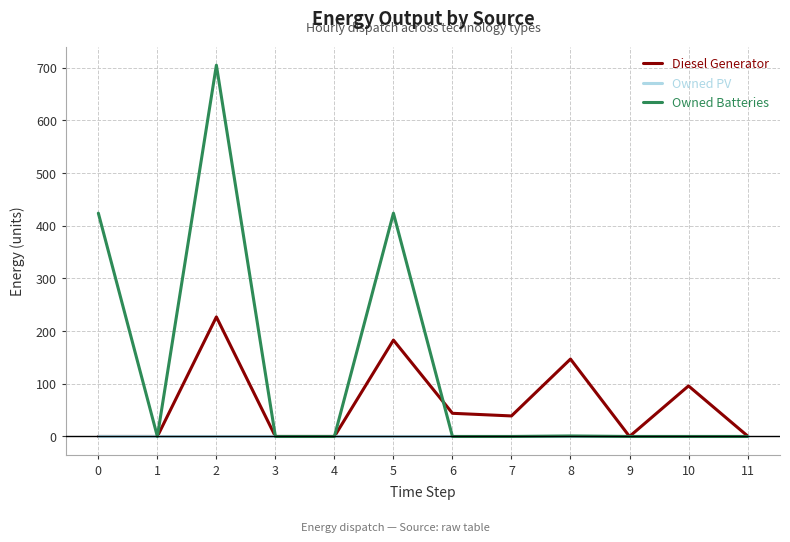

What is the difference between the Diesel Generator values at 6 and 10?

52